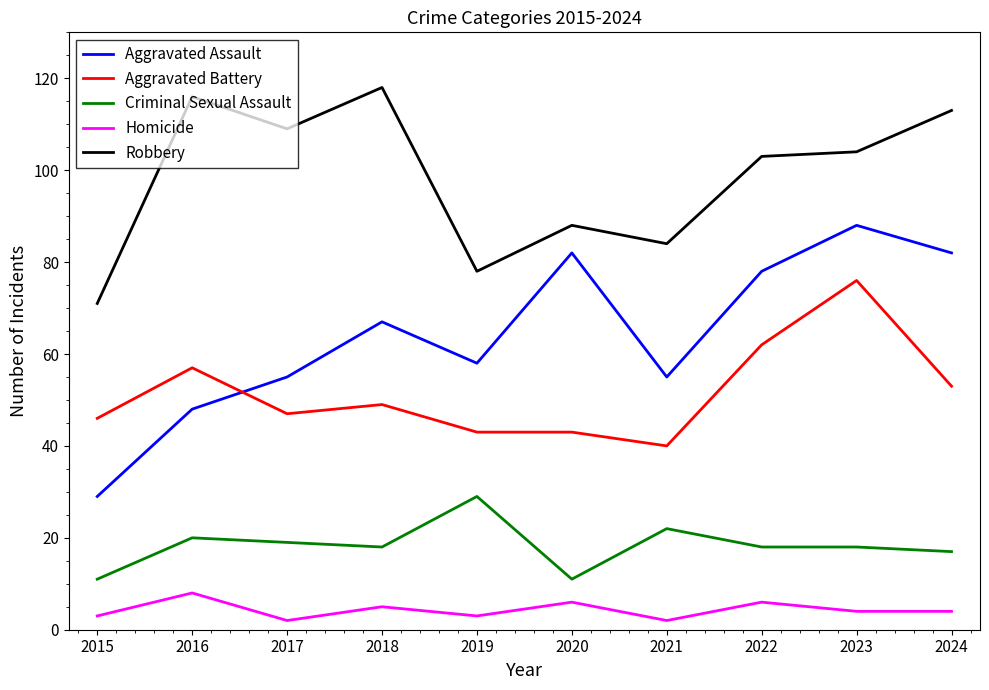

Which series has the widest spread of values?

Aggravated Assault